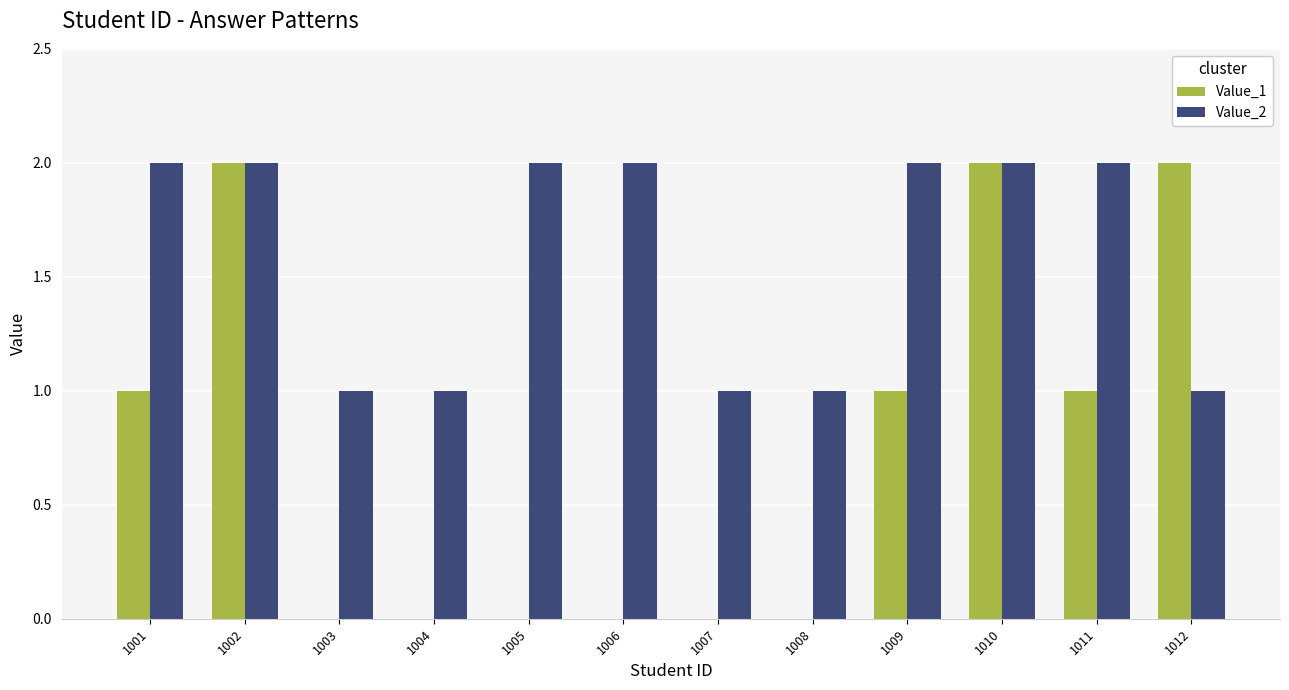

Is it true that Value_1 equals 2 at 1001?

False